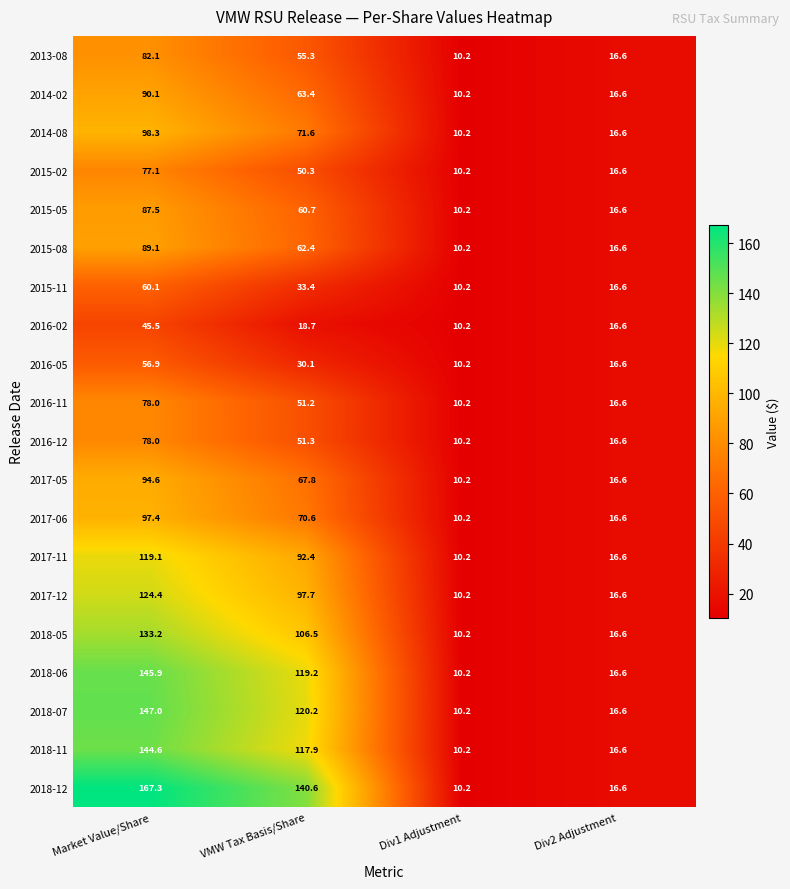

Which category has the highest value in the 2013-08 series?

Market Value/Share